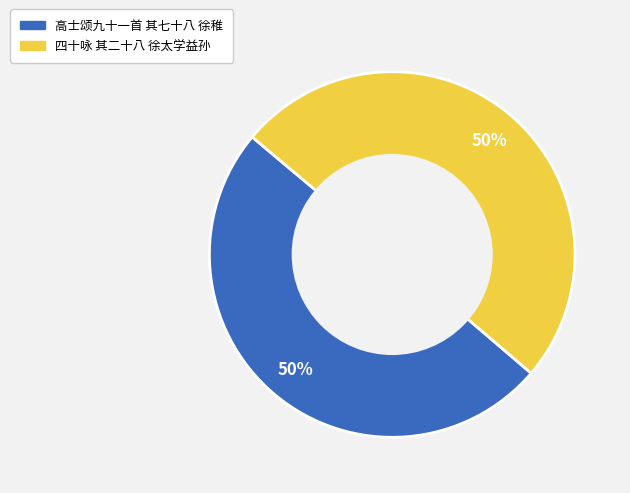

Approximately how many times larger is the value at 四十咏 其二十八 徐太学益孙 compared to 高士颂九十一首 其七十八 徐稚?

1.0